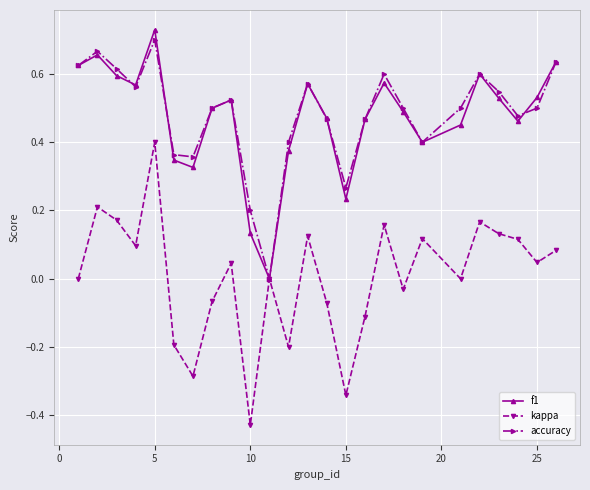

Which series has the largest range (max minus min)?

kappa